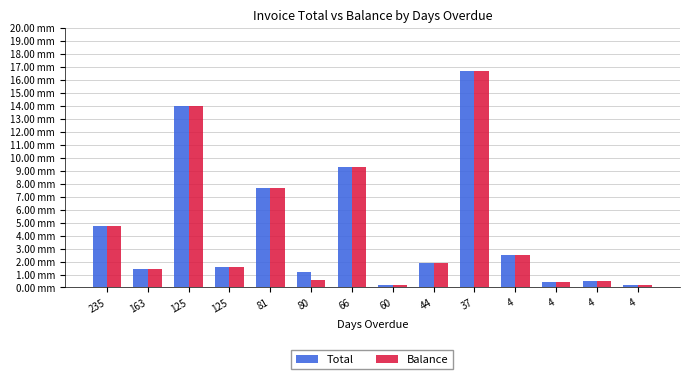

What are all the series names shown in the legend?

Total, Balance